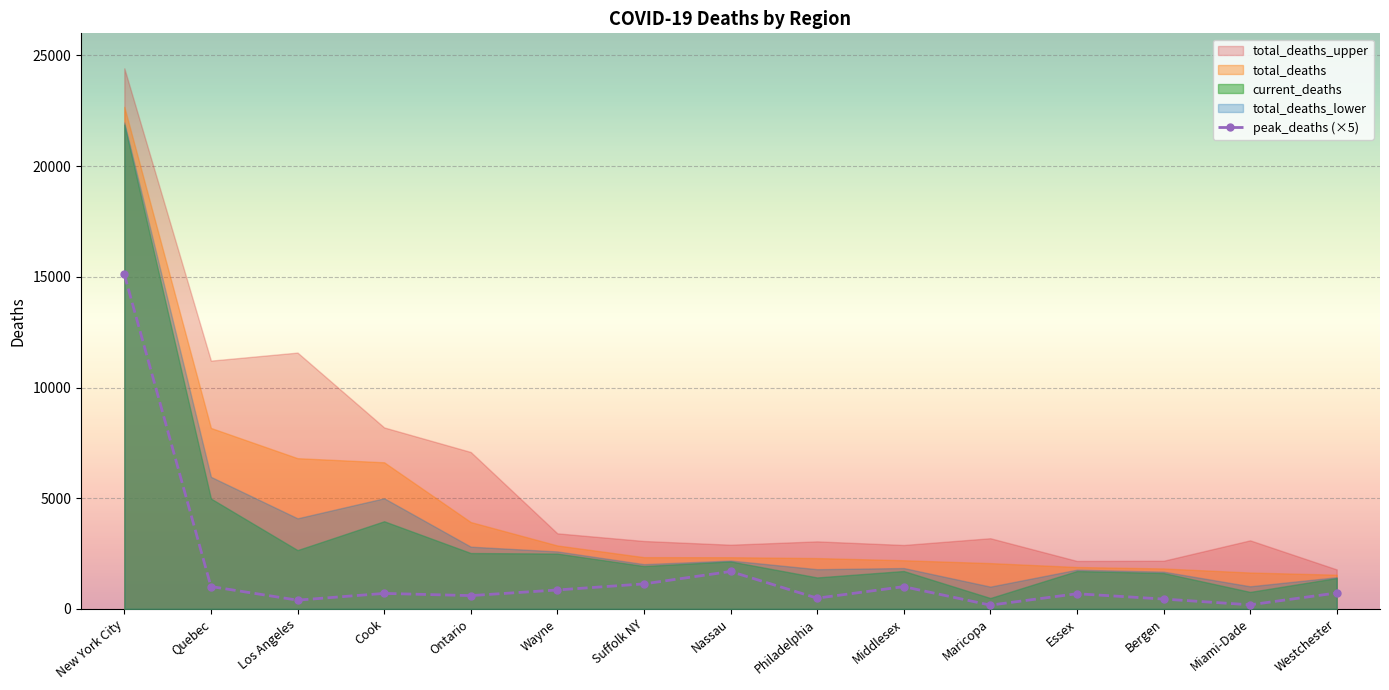

The value of peak_deaths (×5) at Quebec is 1010. True or false?

True